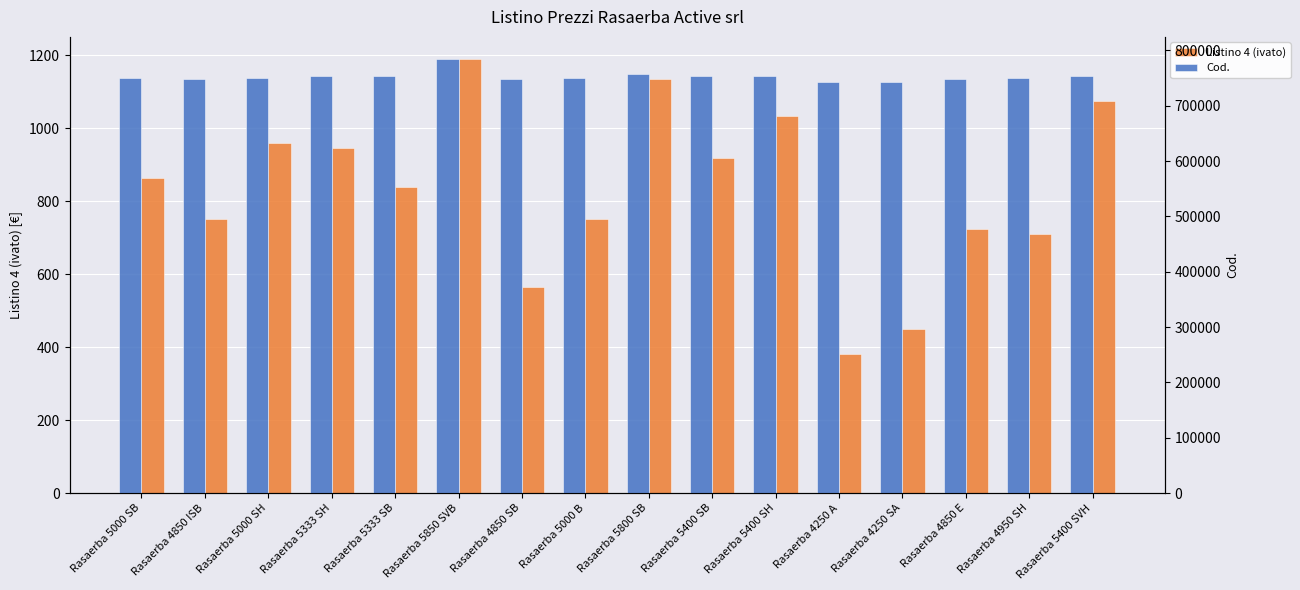

What is the label of the 9th bar from the left?

Rasaerba 5800 SB